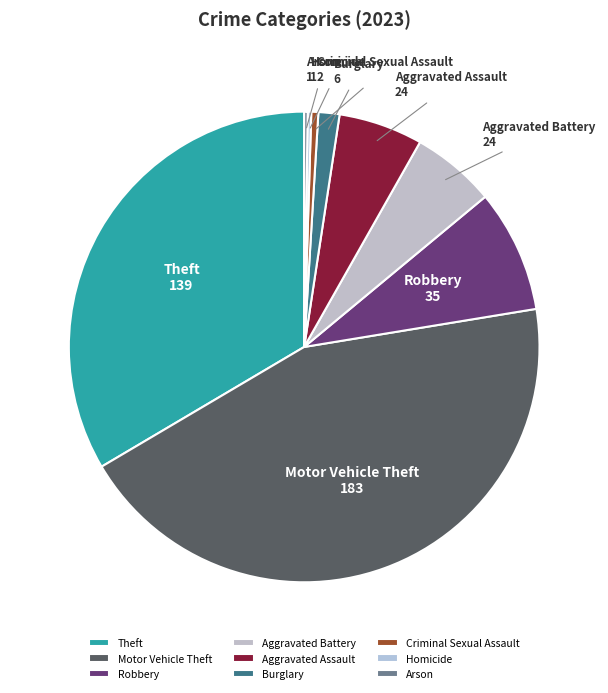

Does Aggravated Assault represent more than half of the total?

No